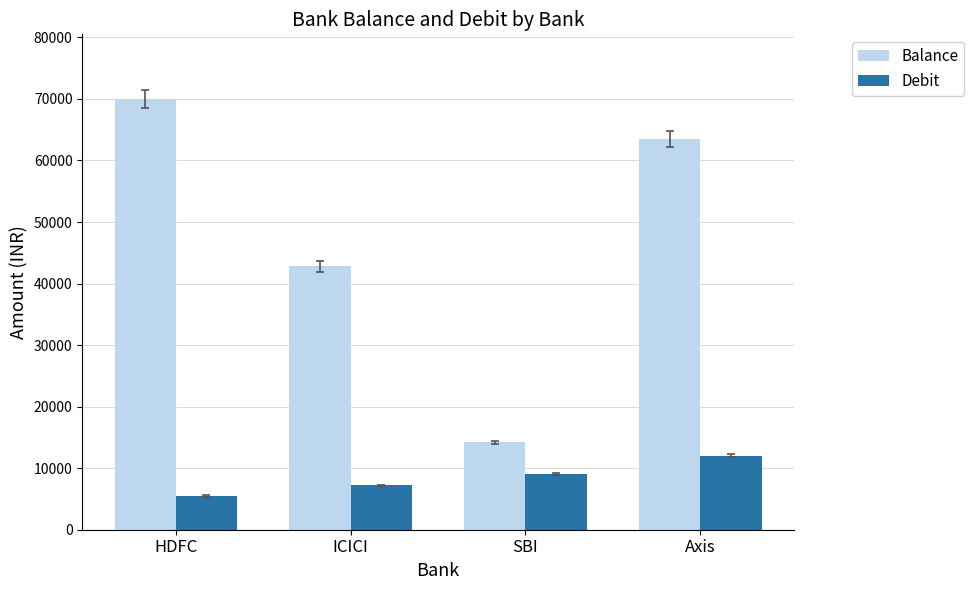

How many groups of bars are there?

4